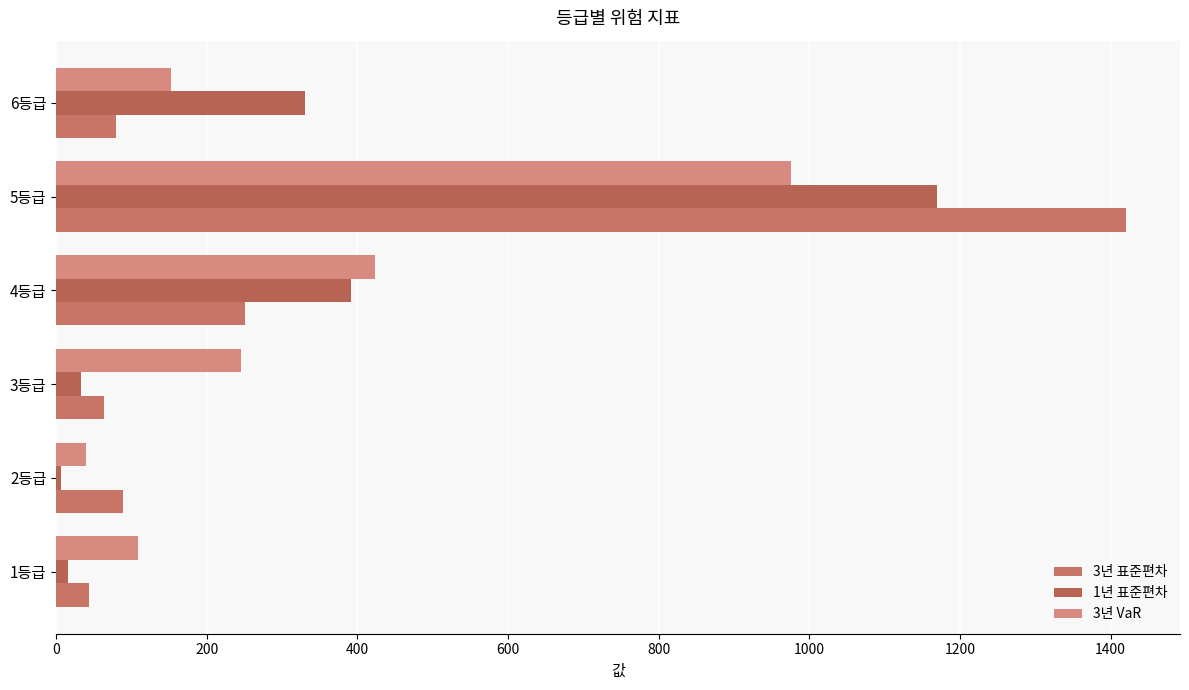

List the series in order of their peak value, highest first.

3년 표준편차, 1년 표준편차, 3년 VaR